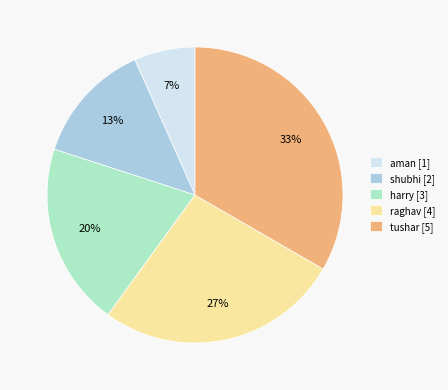

The aman slice represents 13% of the pie. True or false?

False